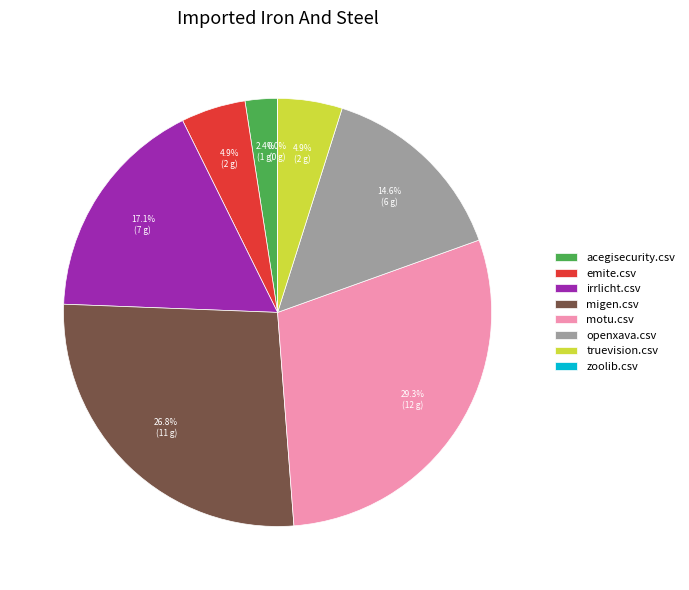

To the nearest percent, what percentage of the pie is acegisecurity.csv?

2%